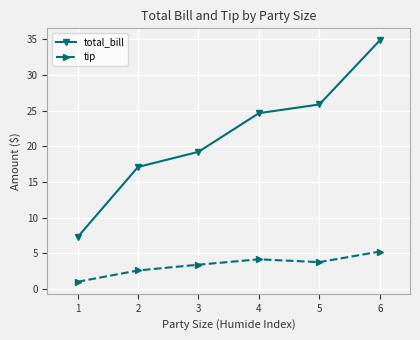

How many interior local valleys does the tip series have?

1